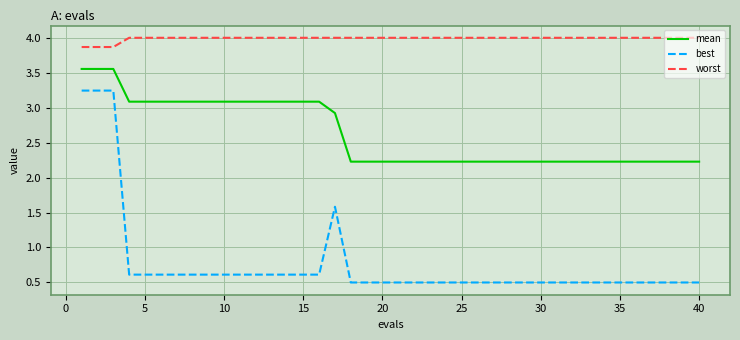

What is the maximum value shown in the chart?

4.0